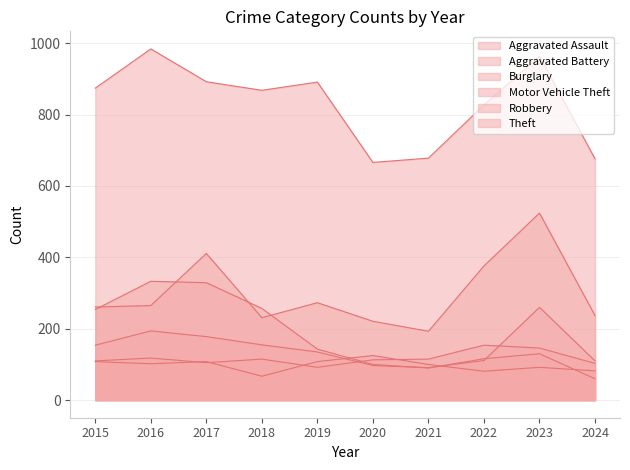

What is the value of the Theft point at the 1st from the left?

874